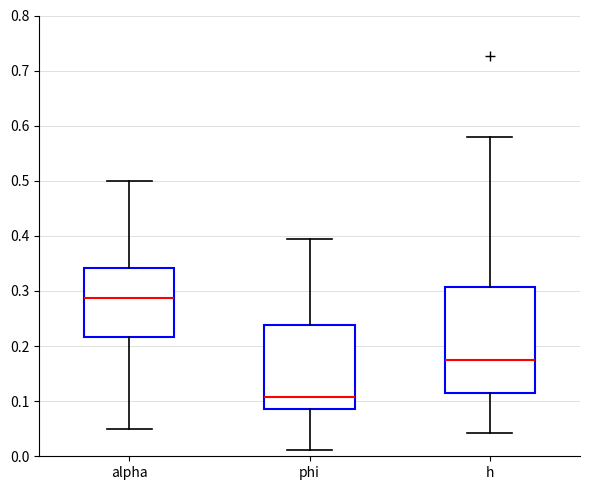

Which box has the lowest median line?

phi